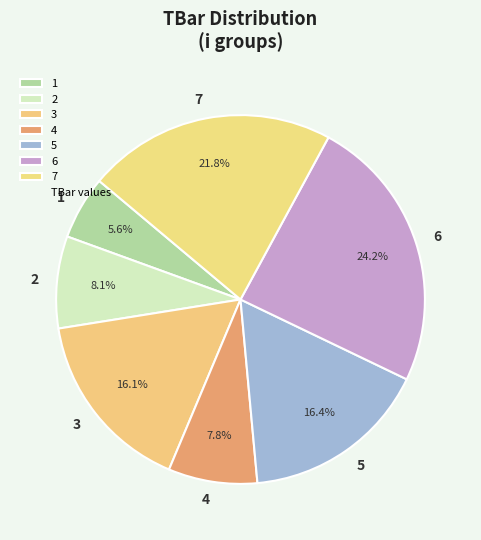

To the nearest percent, what portion does 6 represent?

24%